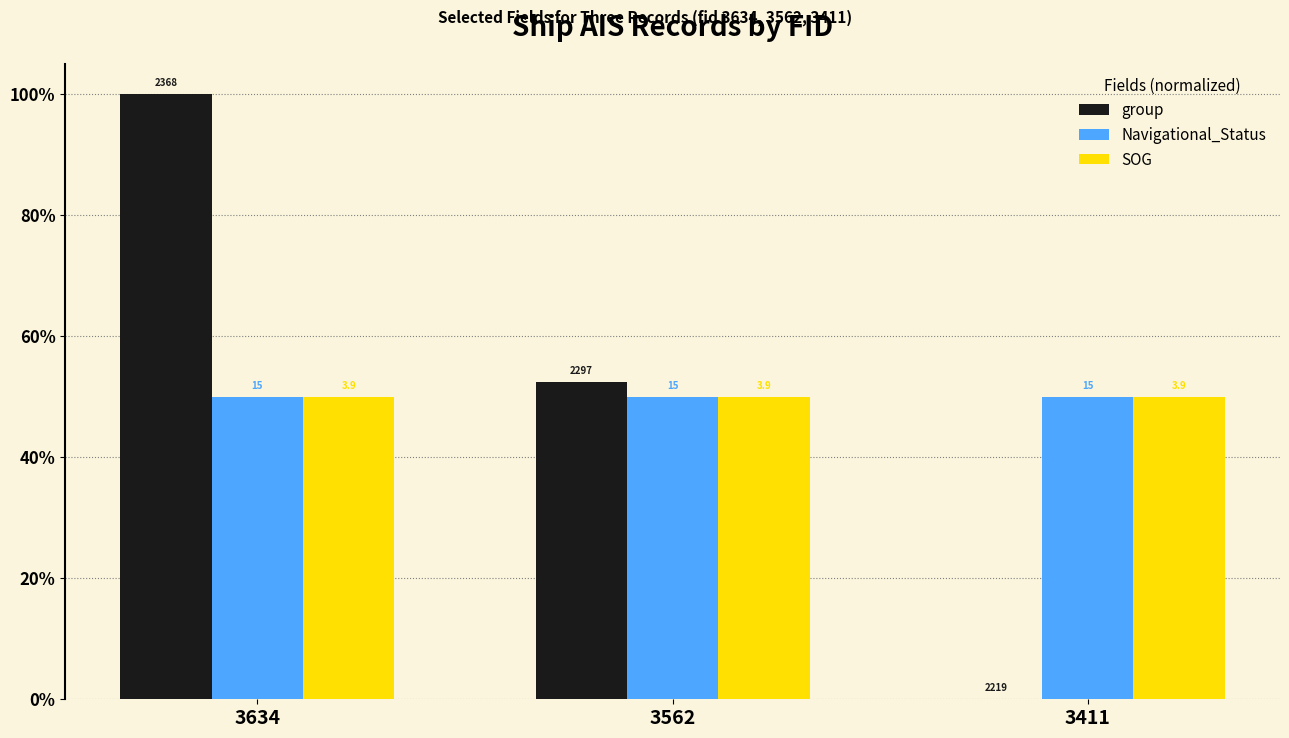

What is the average value of the Navigational_Status series?

0.5